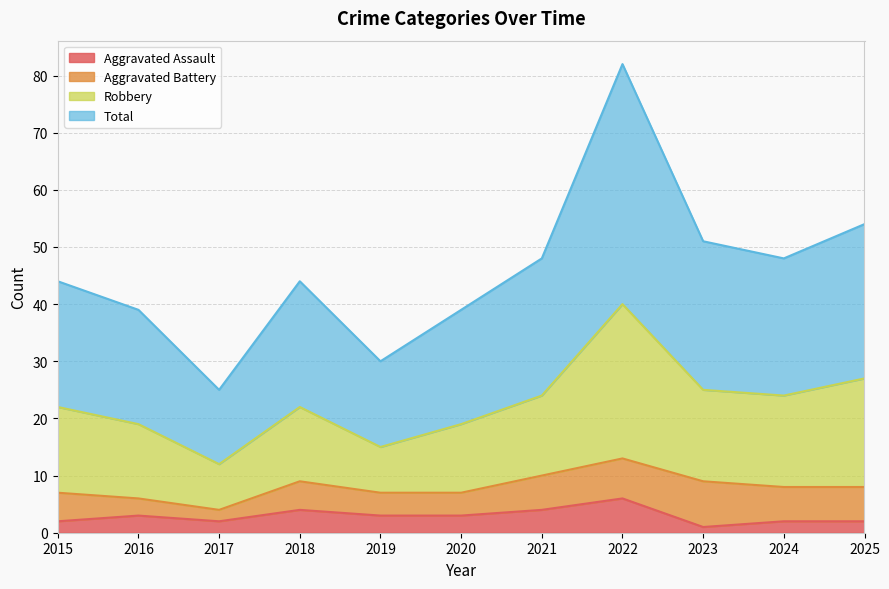

What is the highest value of the Aggravated Assault series?

6